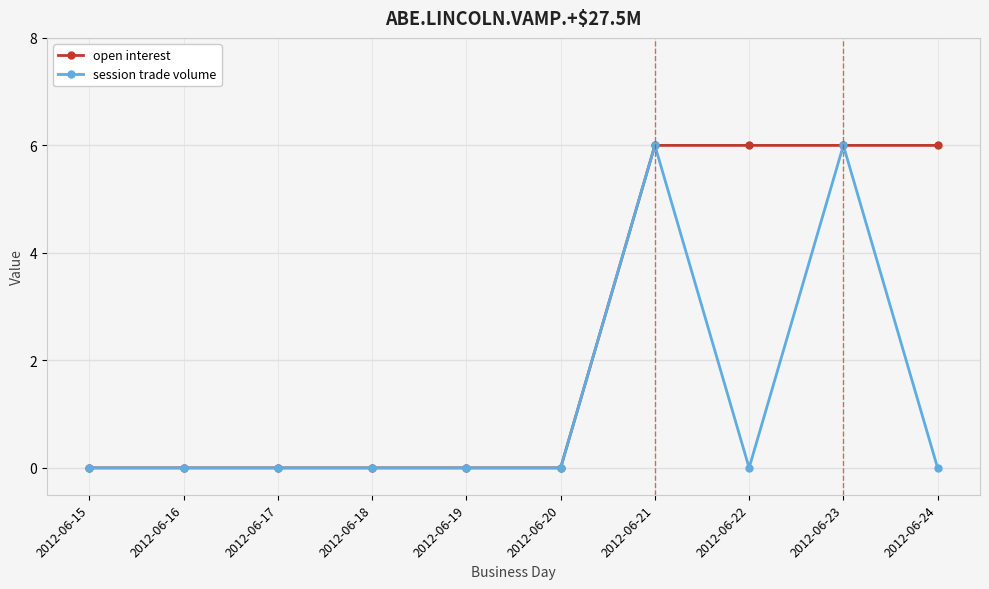

Does the chart display data point markers on the line(s)?

Yes